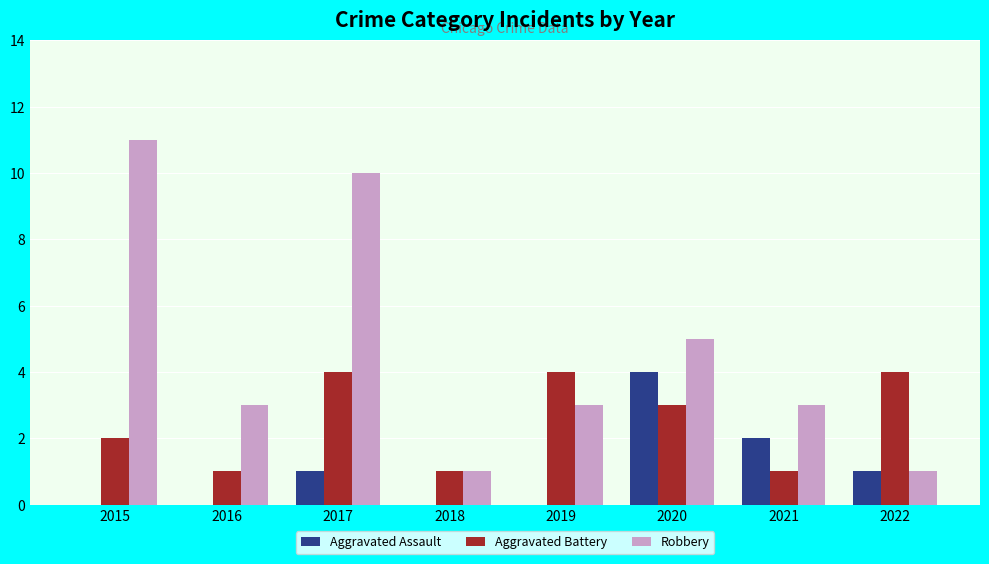

What is the sum of all Aggravated Battery values?

20